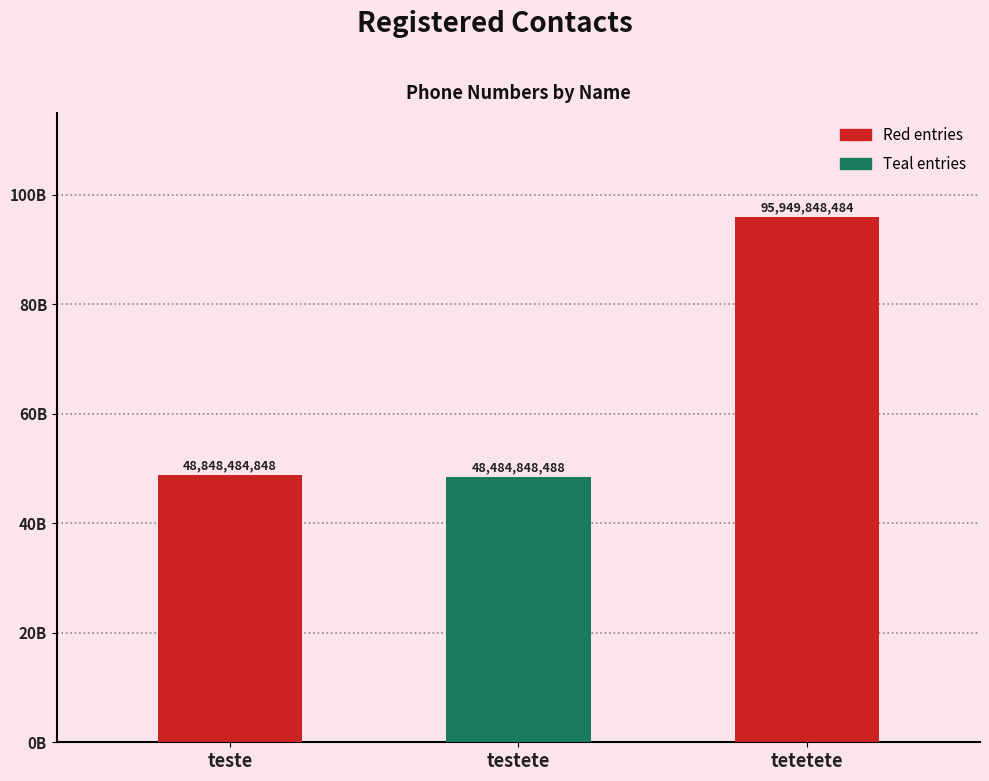

What is the label of the 2nd bar from the right?

testete